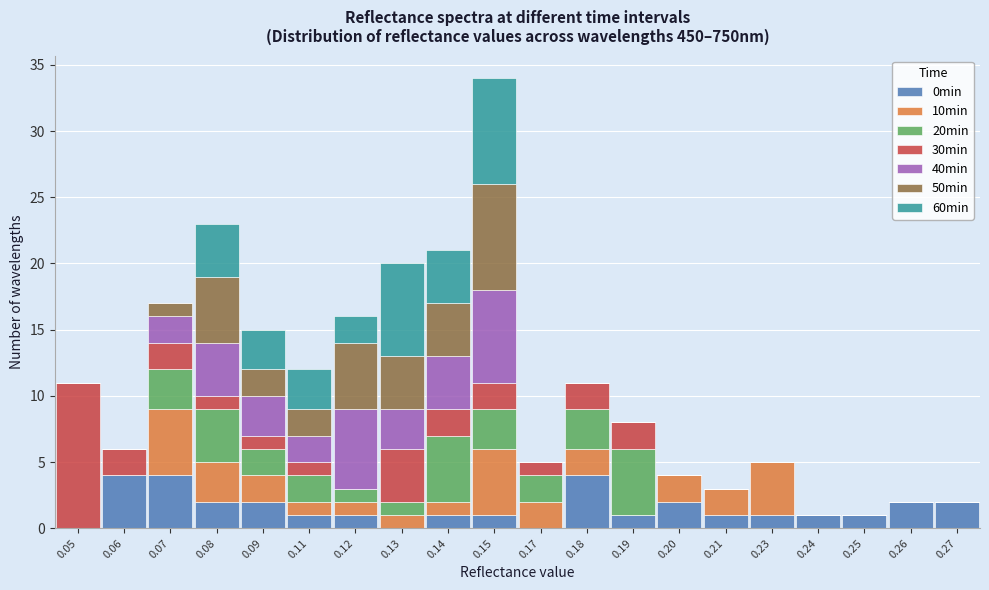

The value of 0min at 0.07 is 4. True or false?

True